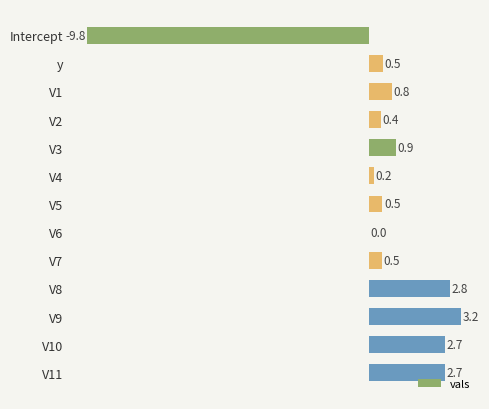

How many distinct data groups are displayed?

1